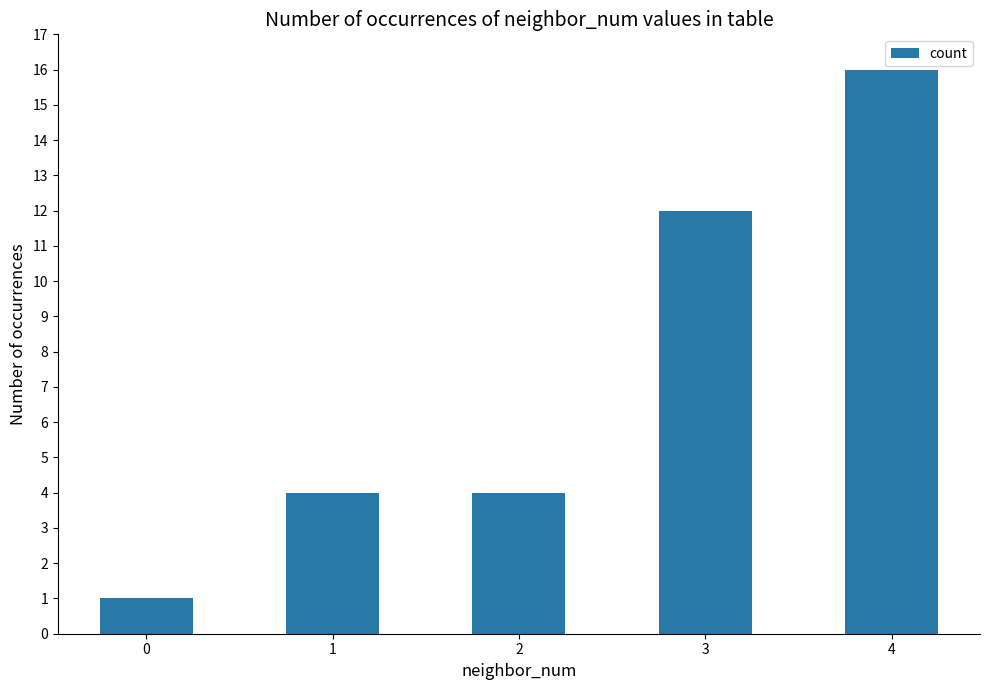

What is the value of the 3rd bar from the left?

4